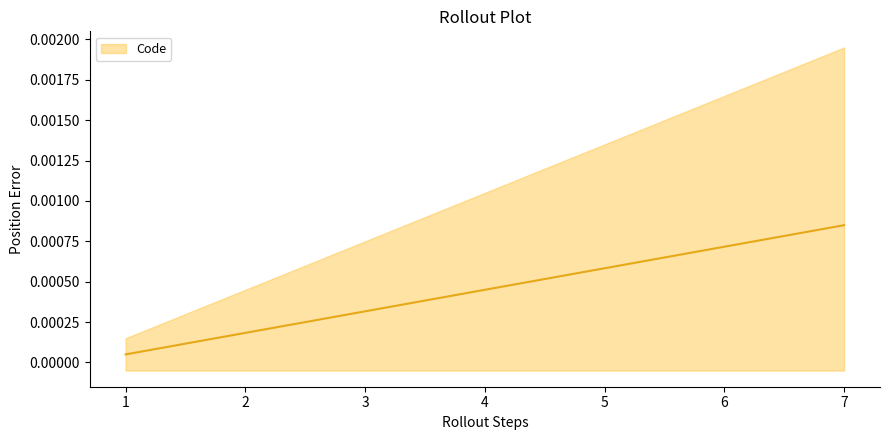

Between 6 and 7, which is larger?

7